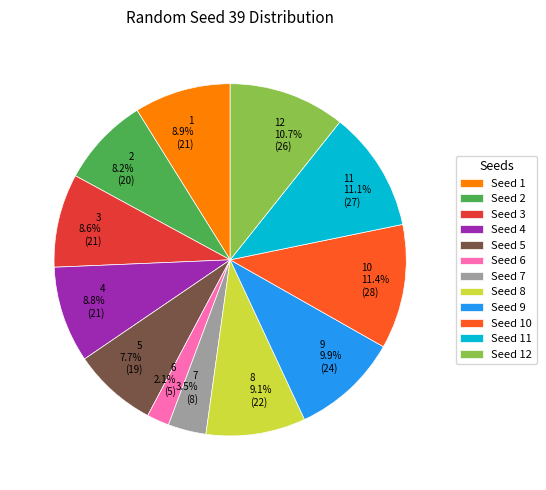

What is the ratio of the value at 9 to the value at 12?

0.9